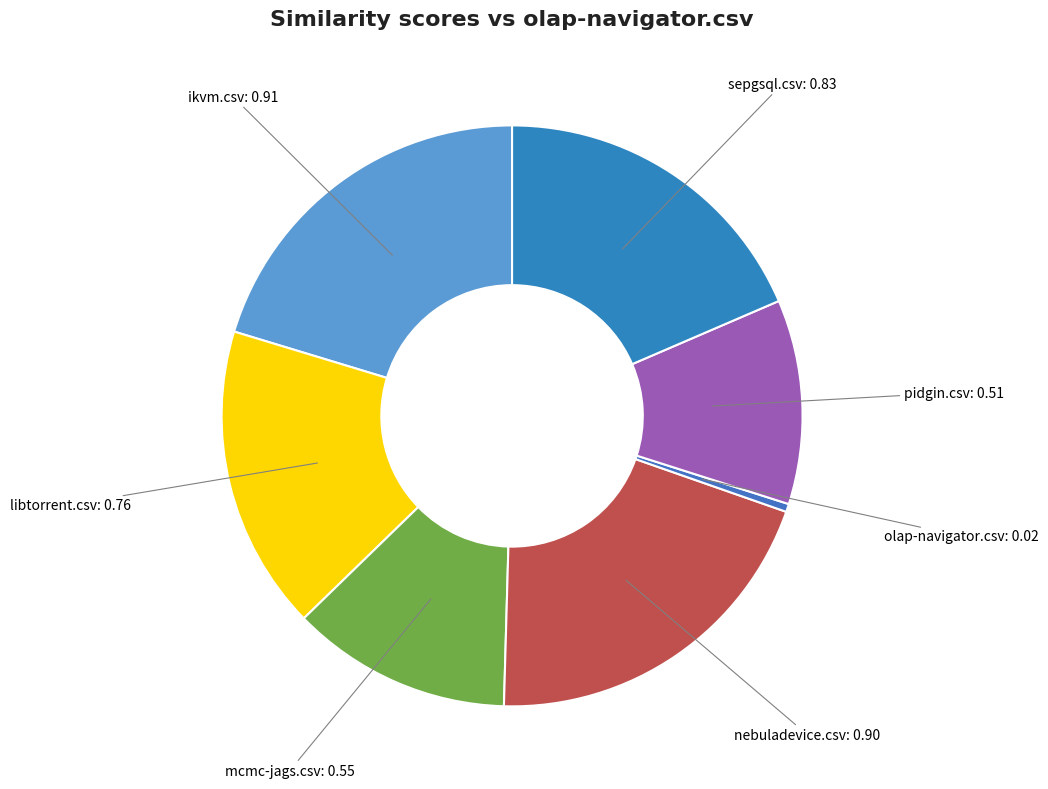

The sepgsql.csv slice represents 19% of the pie. True or false?

True